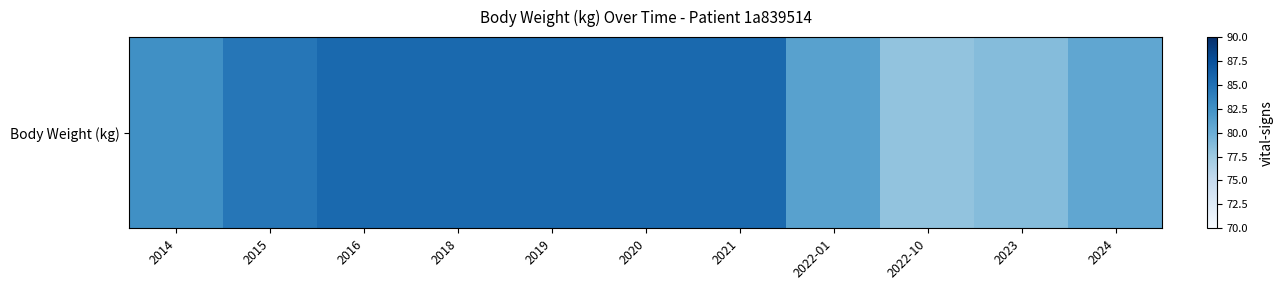

Reading left to right, transcribe all the data shown in this chart.

2014=82.6	2015=84.6	2016=85.6	2018=85.6	2019=85.6	2020=85.6	2021=85.6	2022-01=81.1	2022-10=78.1	2023=78.7	2024=80.7